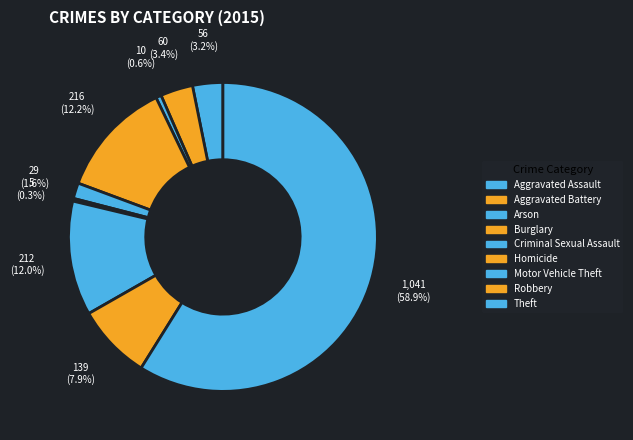

Rank the categories by value from highest to lowest.

Theft, Burglary, Motor Vehicle Theft, Robbery, Aggravated Battery, Aggravated Assault, Criminal Sexual Assault, Arson, Homicide